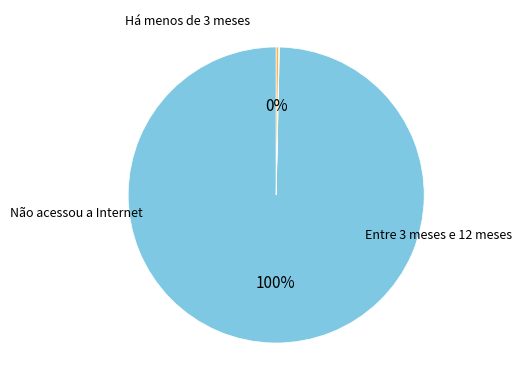

Is there a majority slice in this chart?

Yes